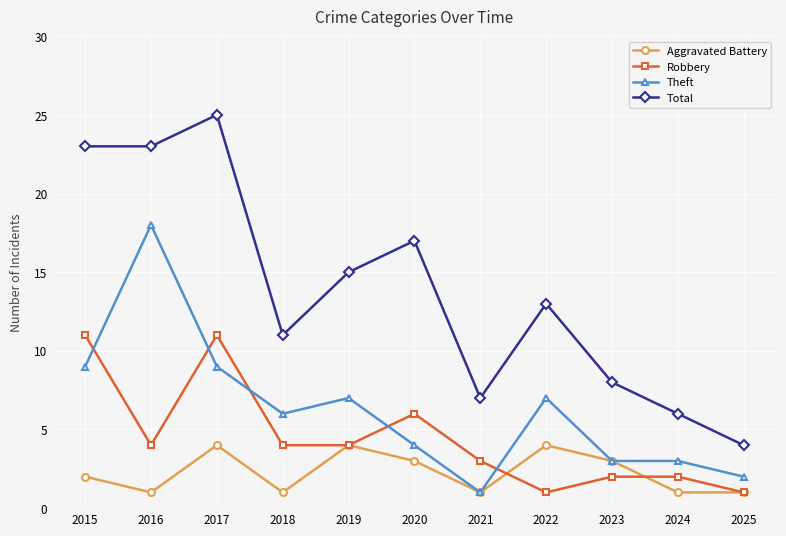

What is the value of the Theft point at the 2nd from the left?

18